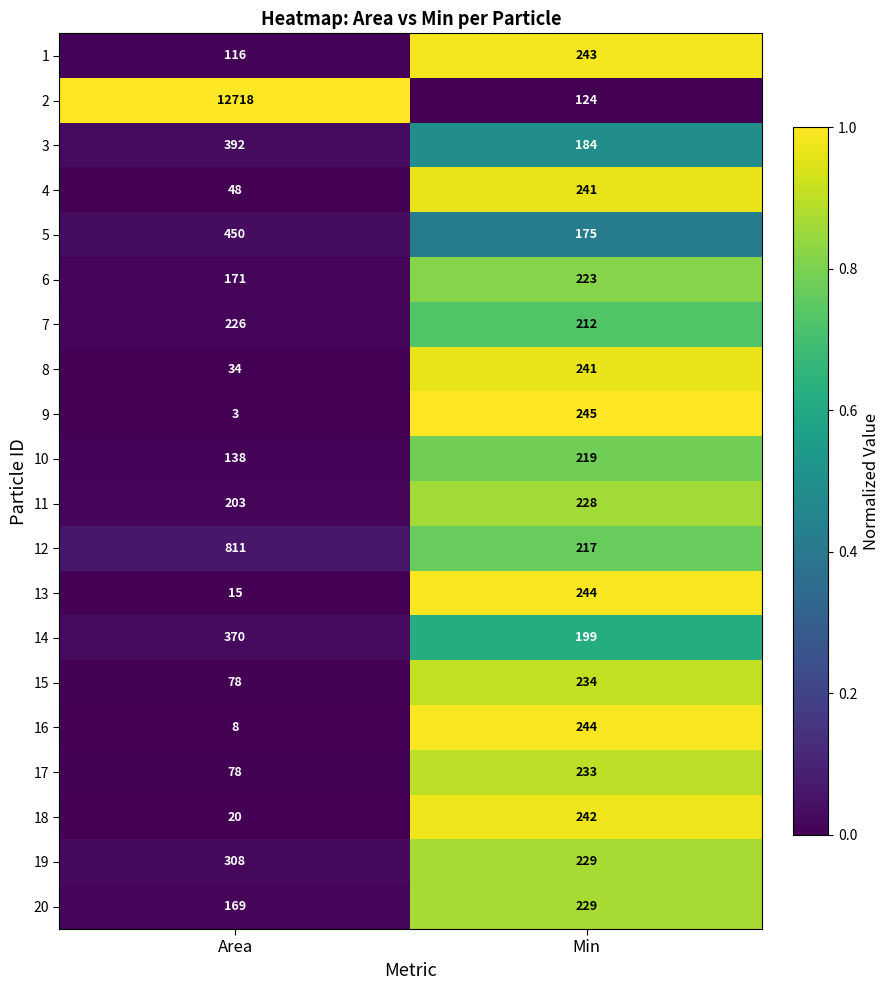

What is the sum of all 15 values?

312